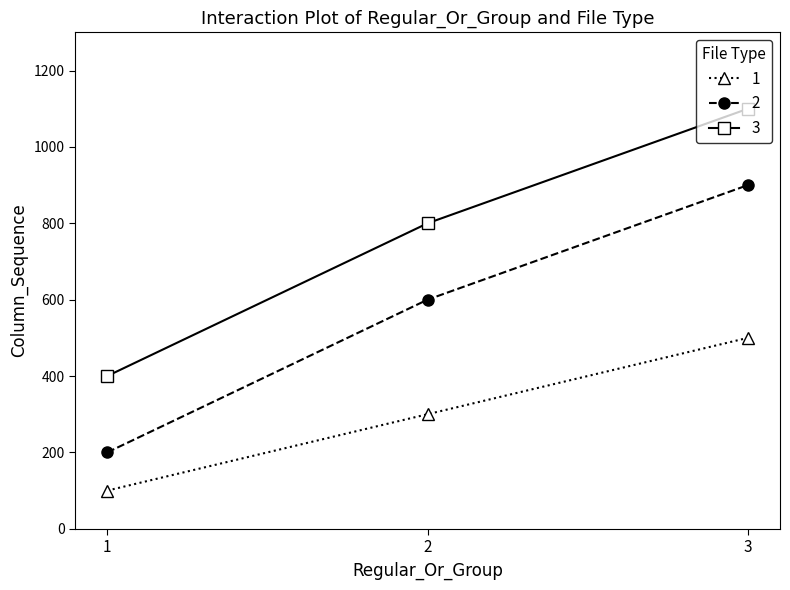

Rank the categories by 2 value from lowest to highest.

1, 2, 3